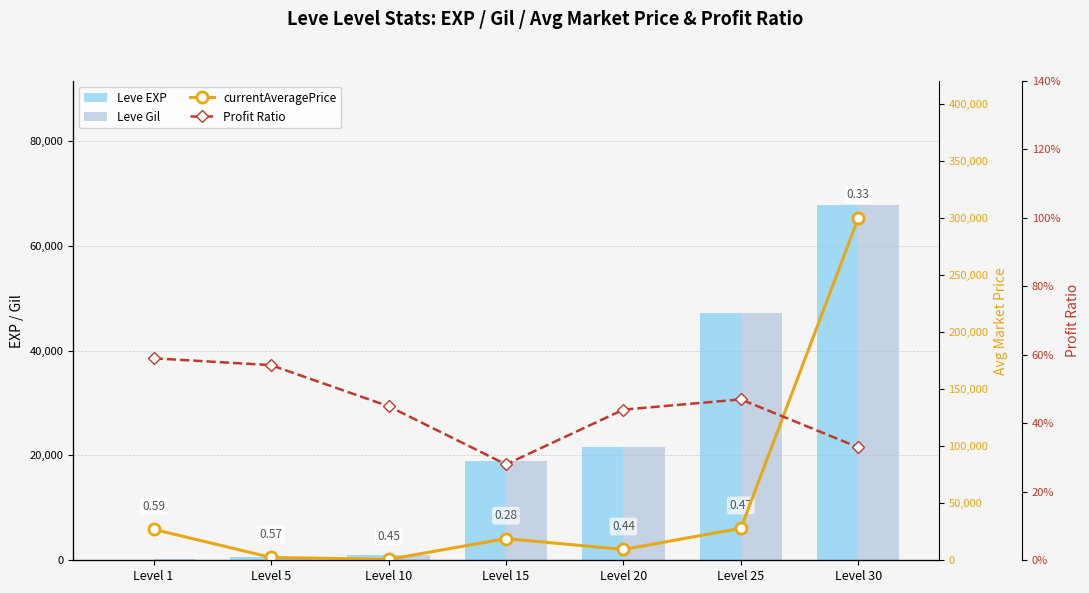

The value of Leve Gil at Level 15 is 10018.2. True or false?

False